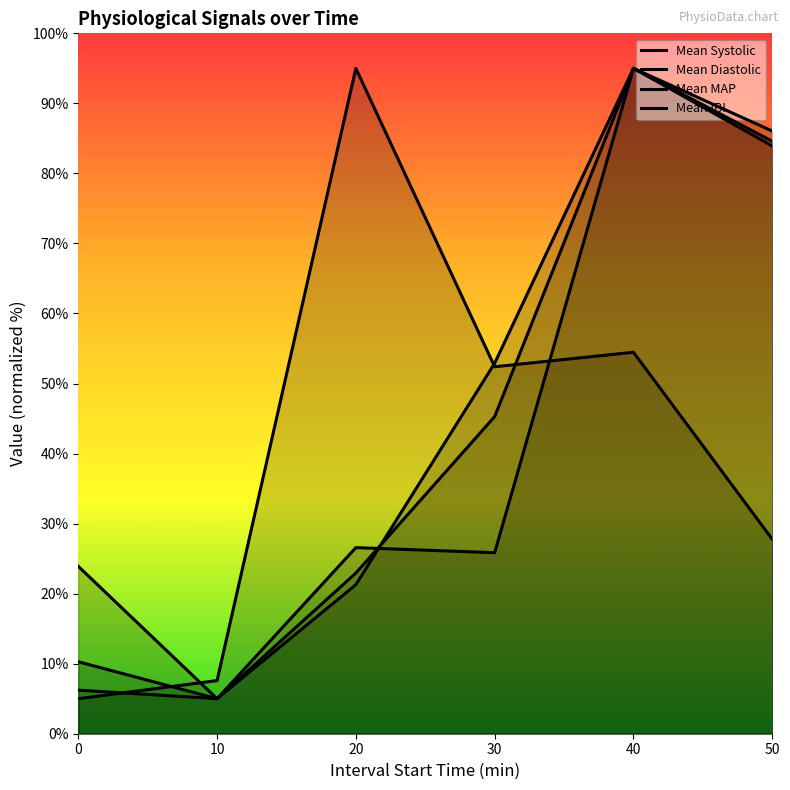

Where do Mean IBI and Mean MAP first cross each other?

0 and 10